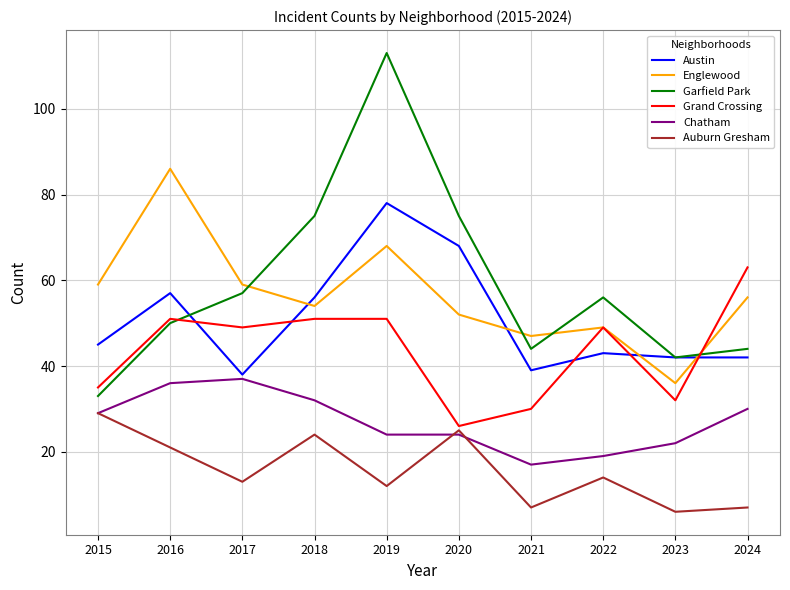

Does the chart have visible grid lines?

Yes